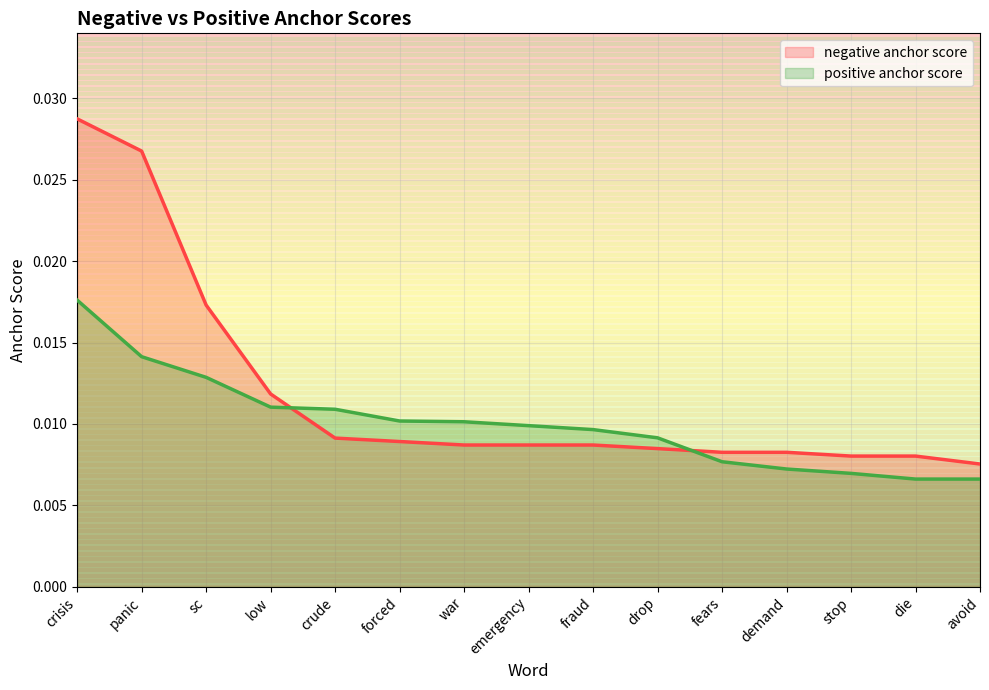

Rank the categories by negative anchor score value from highest to lowest.

crisis, panic, sc, low, crude, forced, war, emergency, fraud, drop, fears, demand, stop, die, avoid